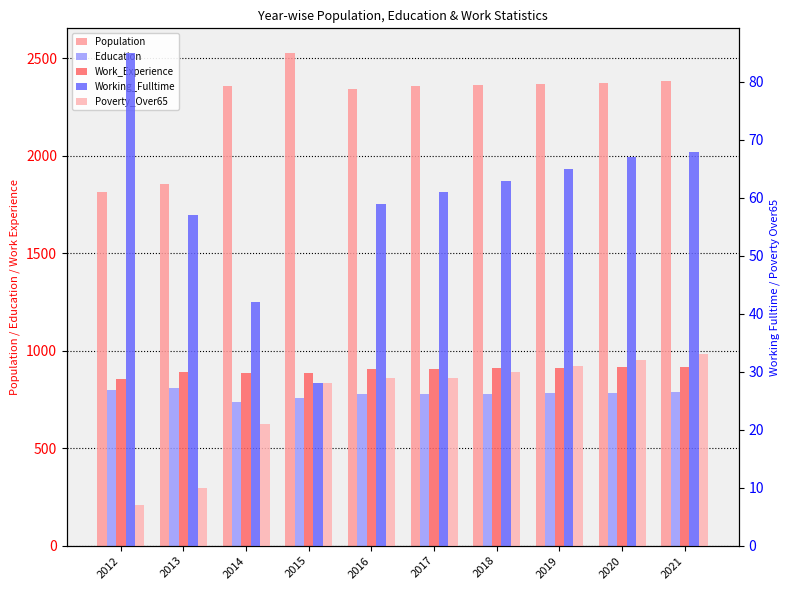

The Work_Experience series shows 475 at 2019. True or false?

False